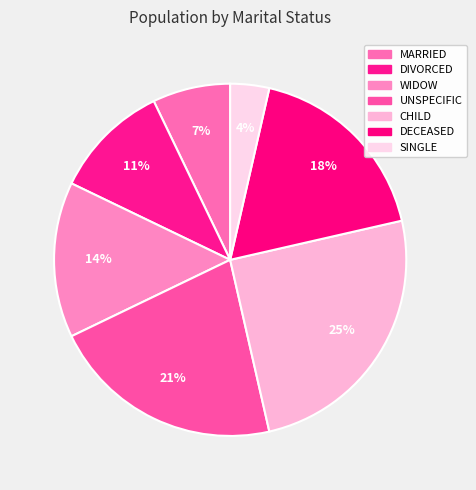

To the nearest percent, what is the combined percentage of CHILD and SINGLE?

29%